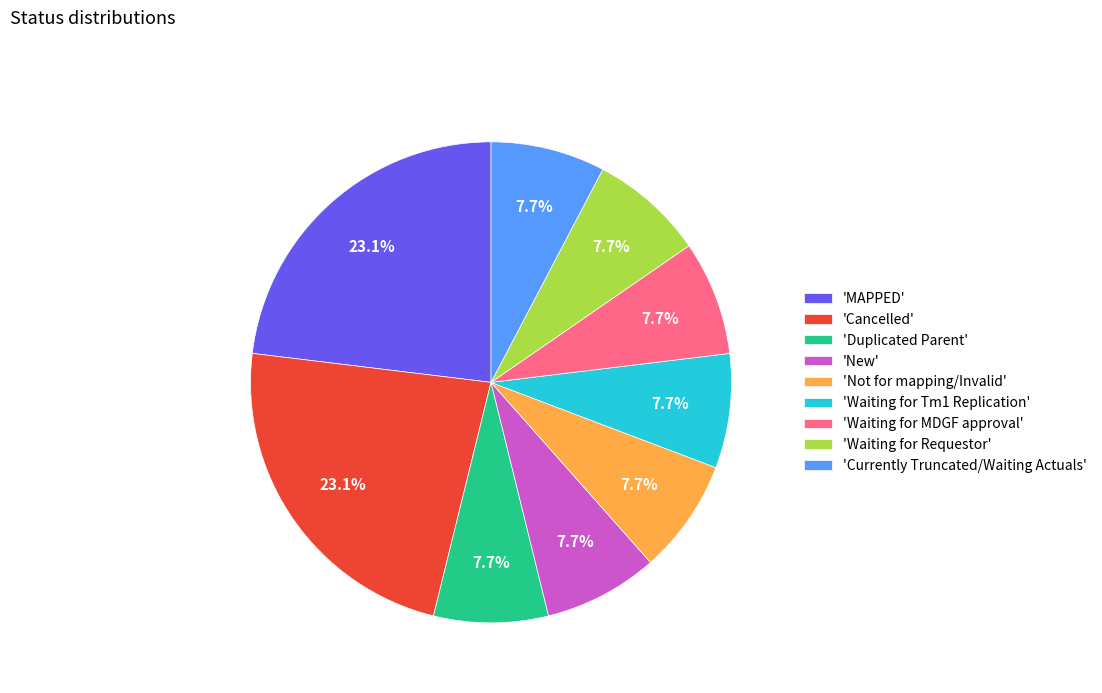

Approximately how many times larger is the value at 'Not for mapping/Invalid' compared to 'MAPPED'?

0.3